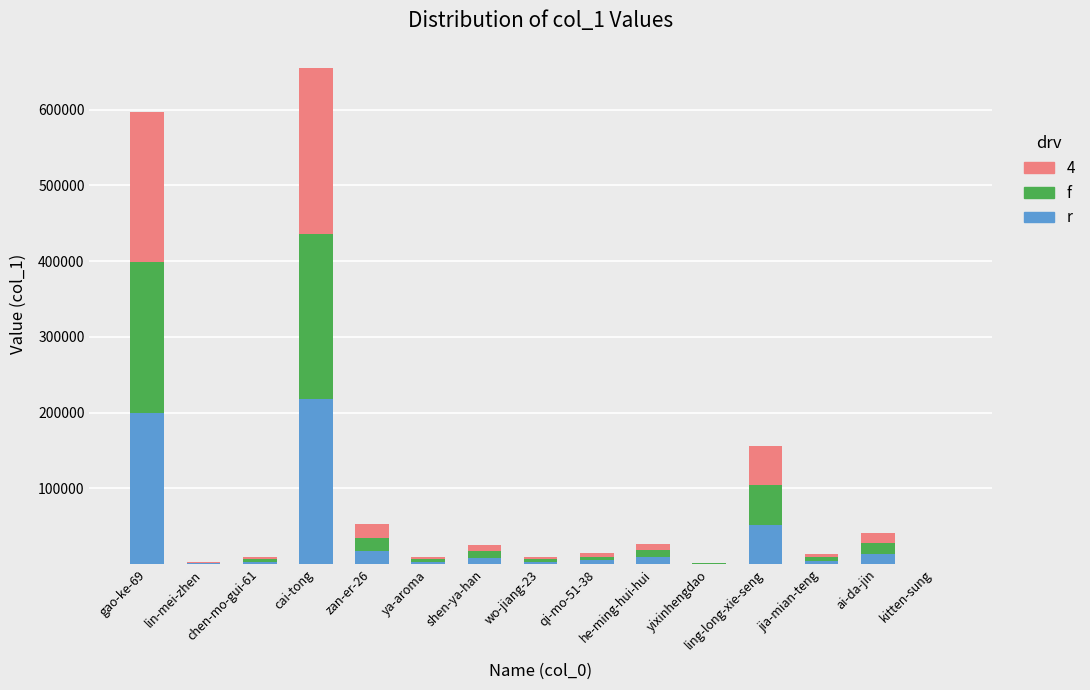

How many data points does each series have?

15